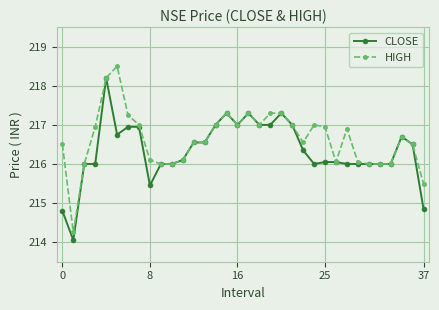

What is the minimum value for CLOSE?

214.1